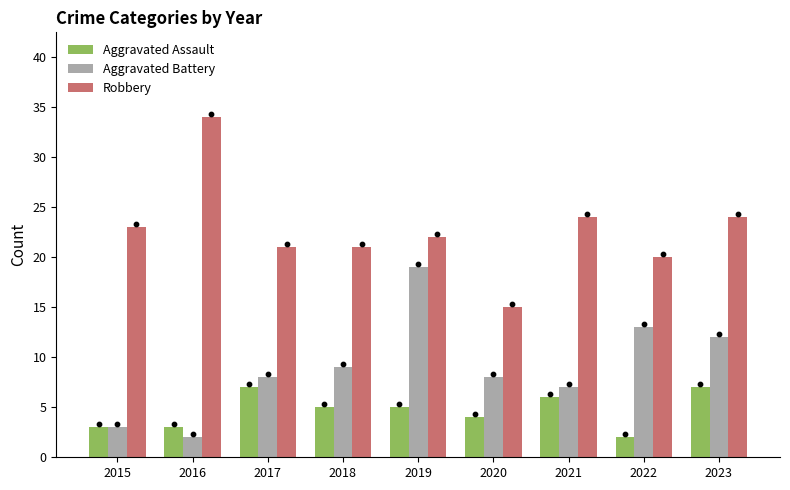

Is the value of Aggravated Battery at 2015 greater than the value of Robbery at 2016?

No